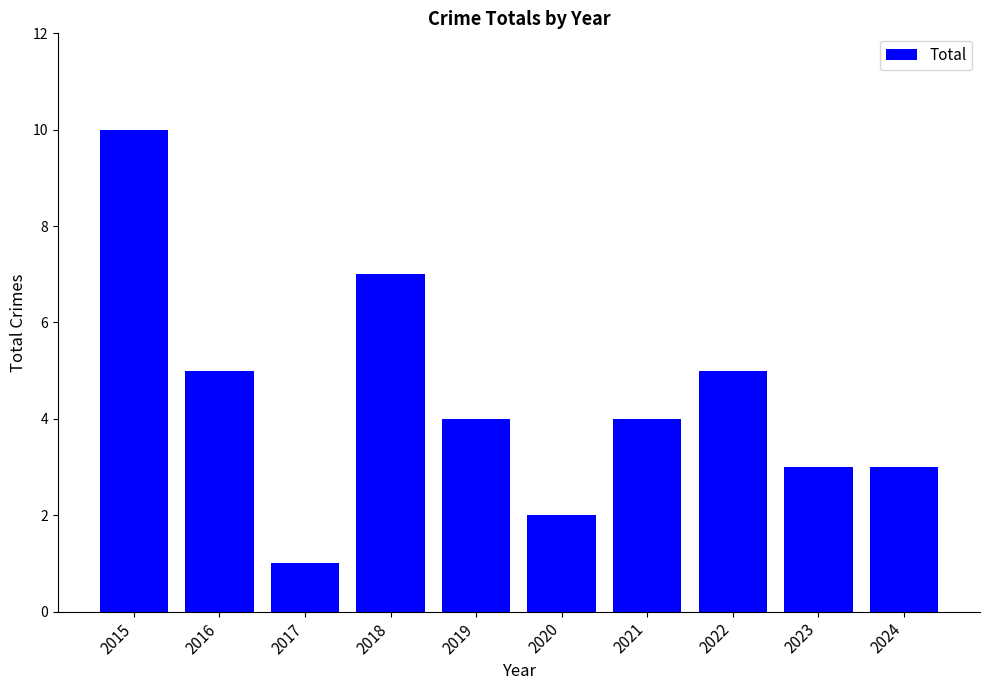

What is the difference between the values at 2016 and 2018?

2